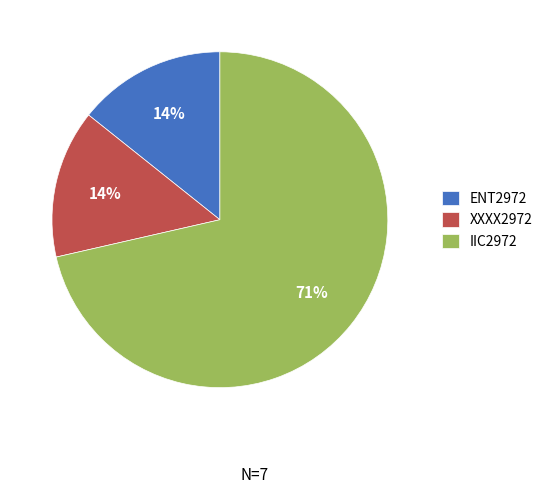

Which slice is the largest?

IIC2972